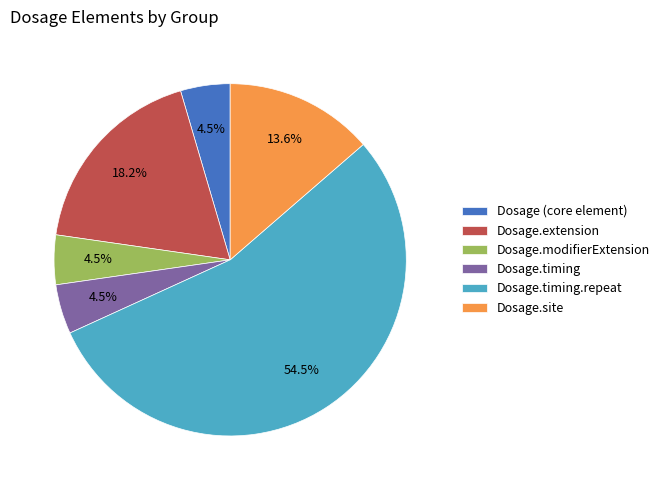

Approximately how many times larger is the value at Dosage.extension compared to Dosage.modifierExtension?

4.0